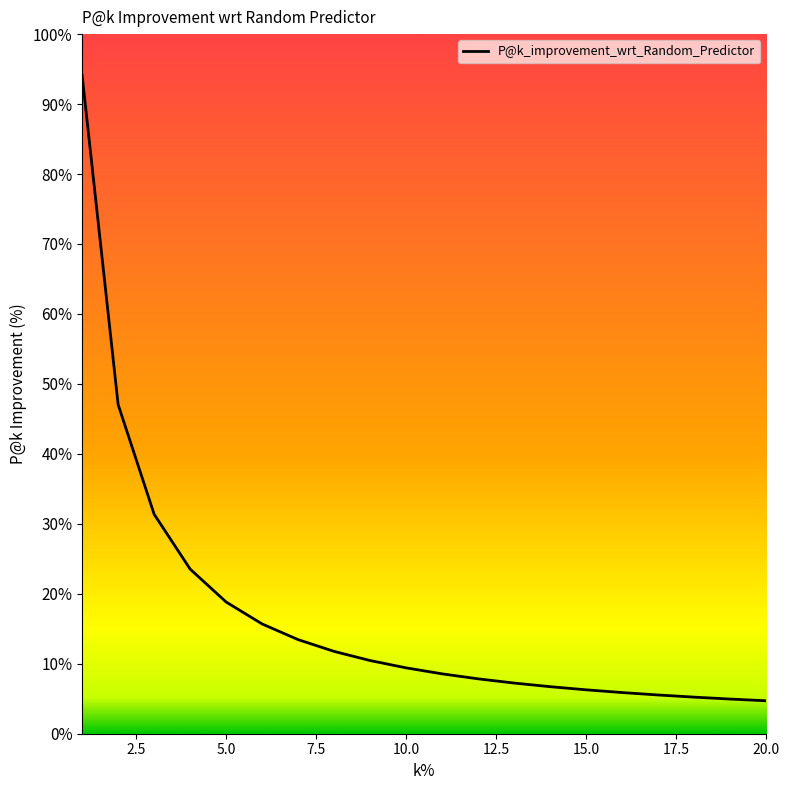

What is the difference between the maximum and minimum values?

89.4